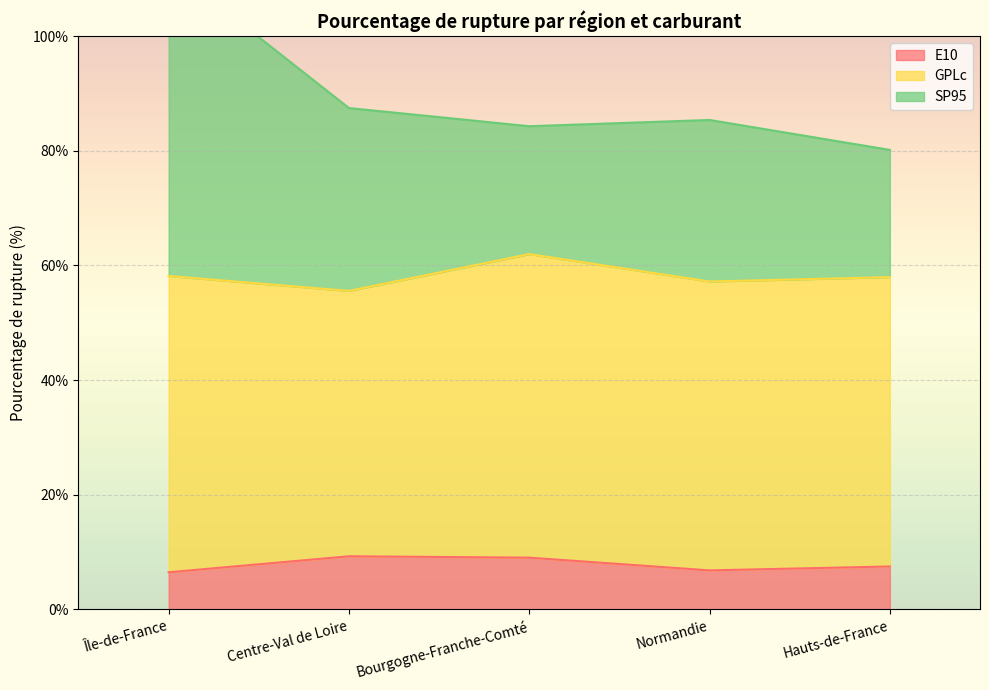

At how many categories does at least one series exceed 105?

1